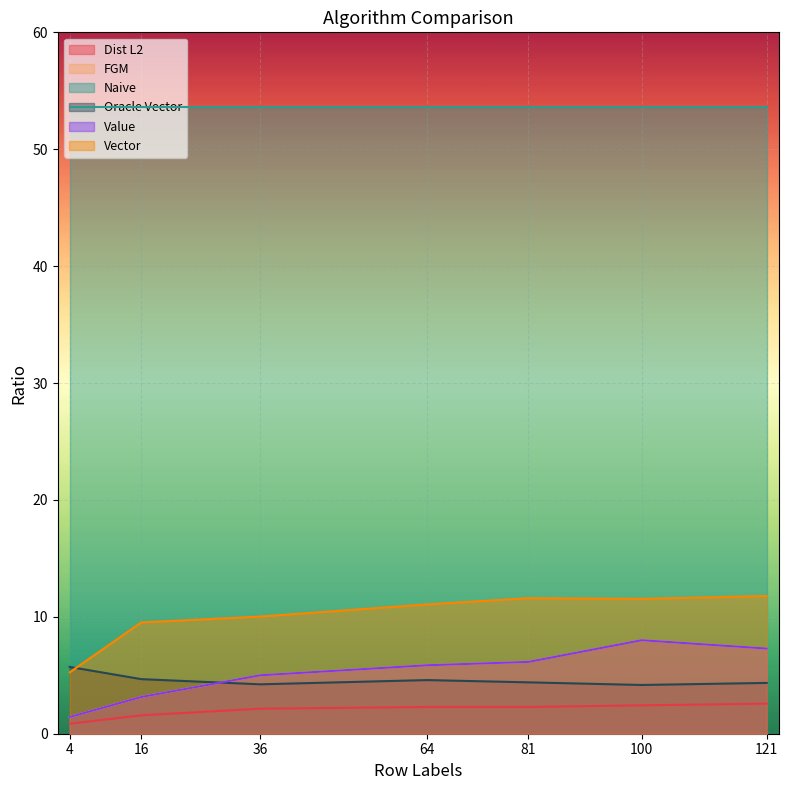

How many lines are shown in the chart?

6